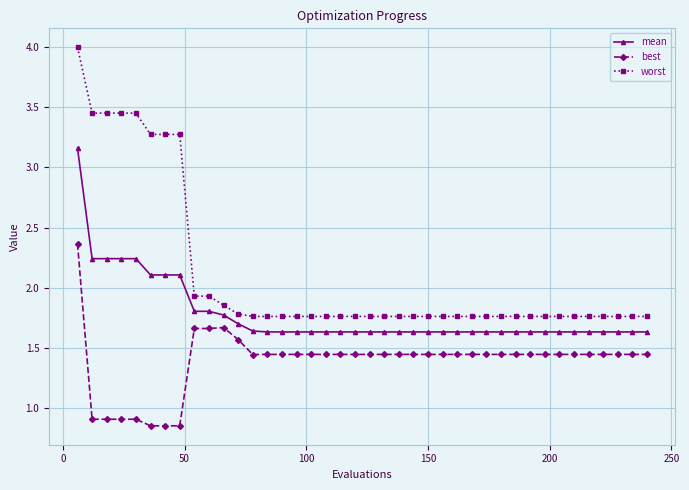

Which series has the widest spread of values?

worst